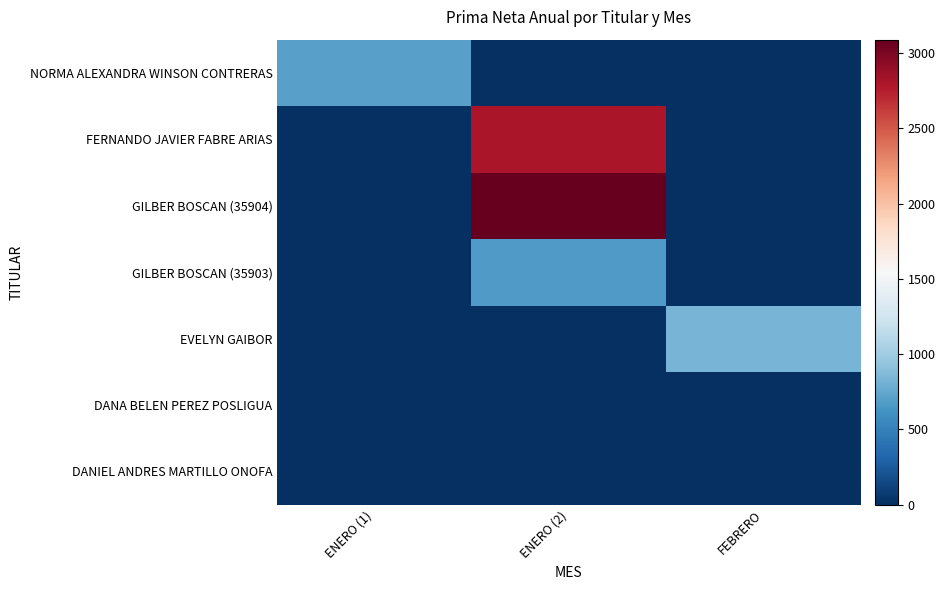

Which series has the widest spread of values?

GILBER BOSCAN (35904)